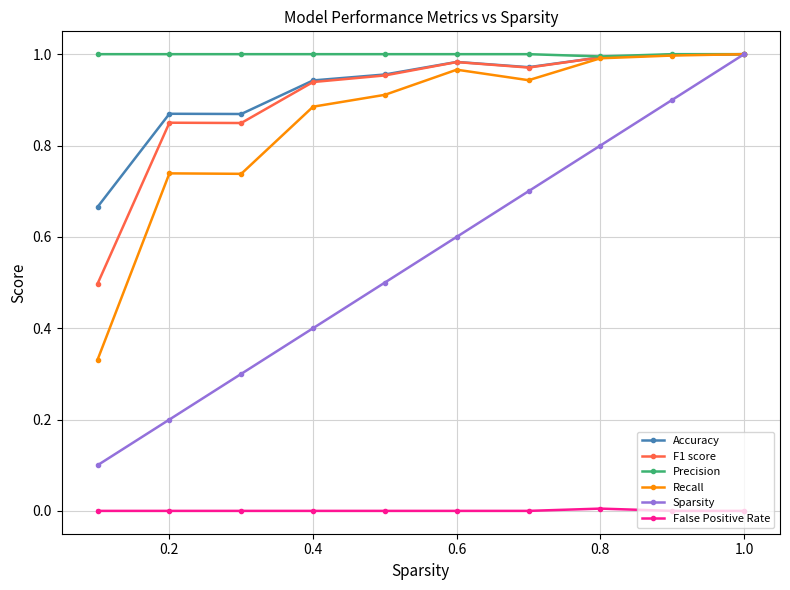

Which series has the largest total across all categories?

Precision